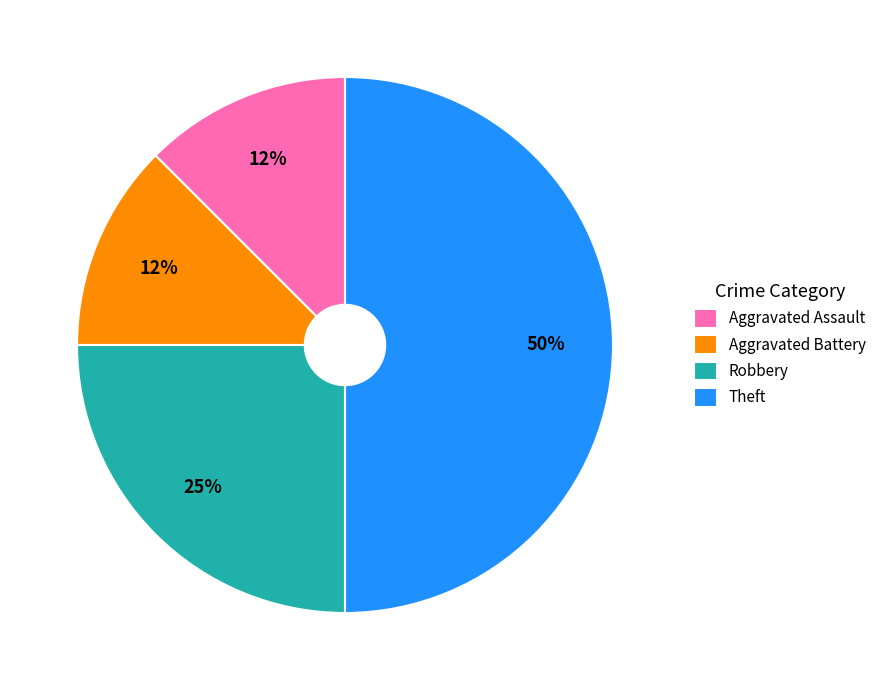

Is Robbery the majority of the pie?

No